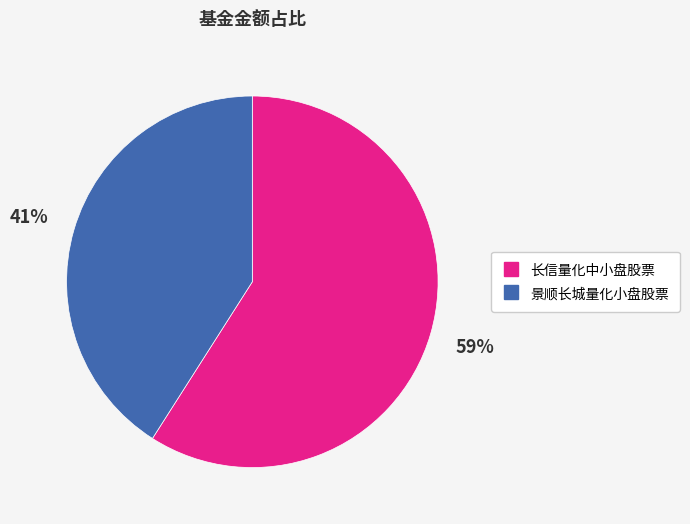

Combined, do 景顺长城量化小盘股票 and 长信量化中小盘股票 account for over 50%?

Yes